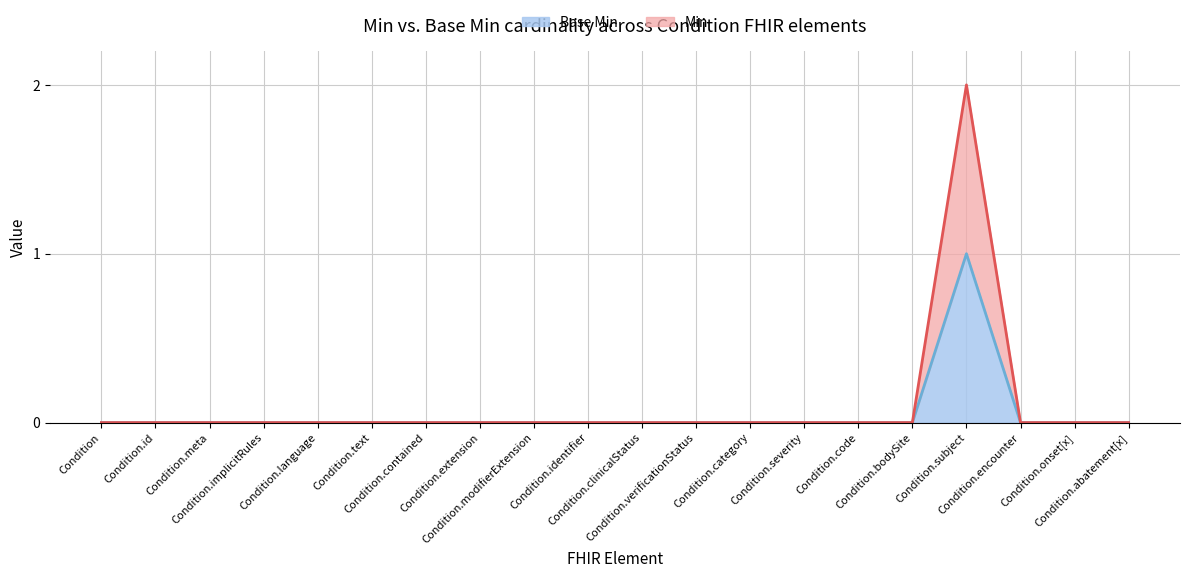

Count the number of data series in this chart.

2